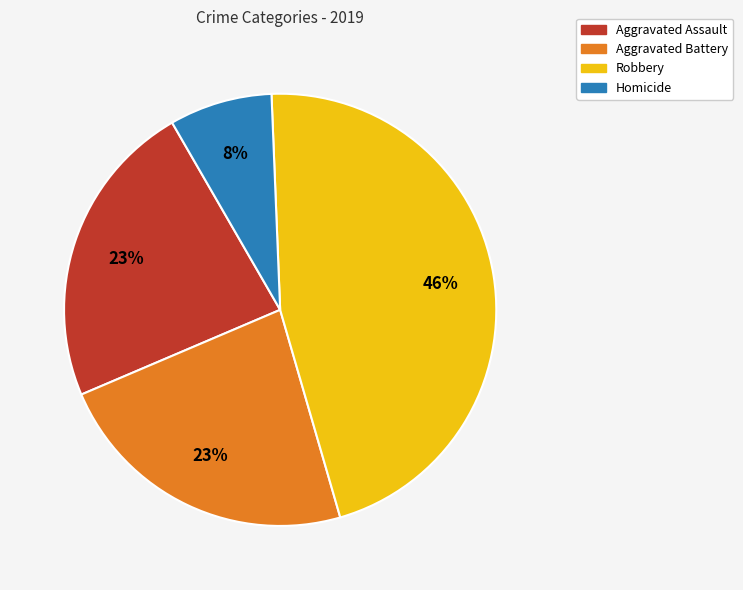

Is there a majority slice in this chart?

No